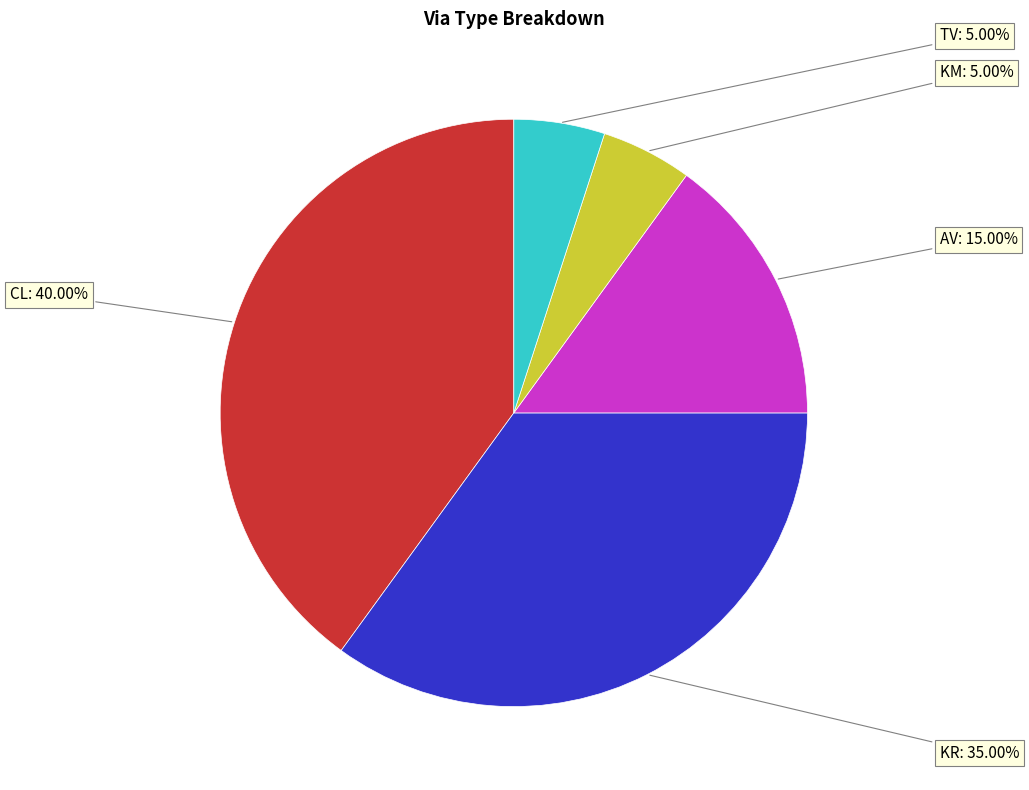

Is there any slice that represents more than half of the pie?

No